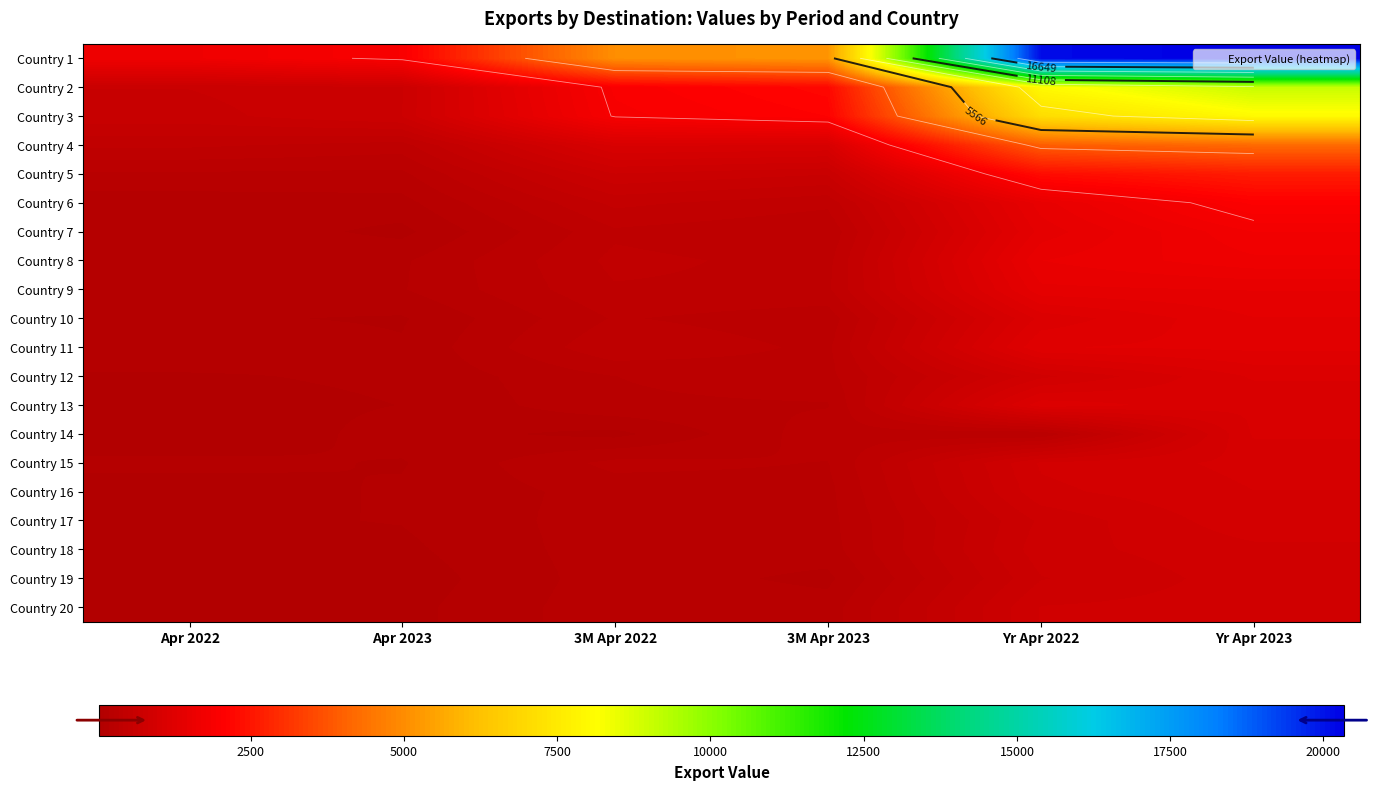

What is the sum of the Country 19 values at Apr 2023 and Yr Apr 2022?

788.7